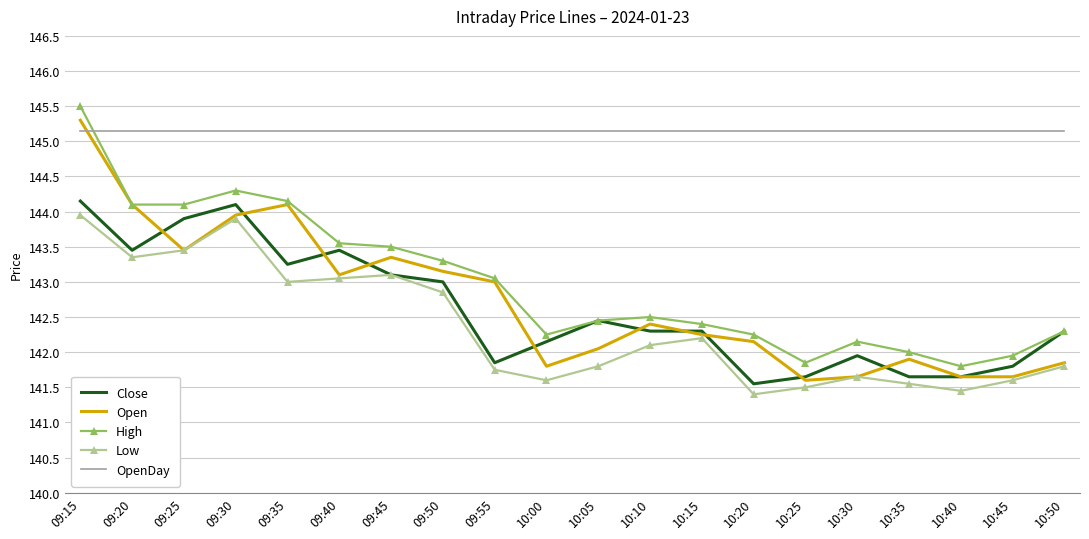

What is the difference between the maximum and second lowest values in the Close series?

2.5